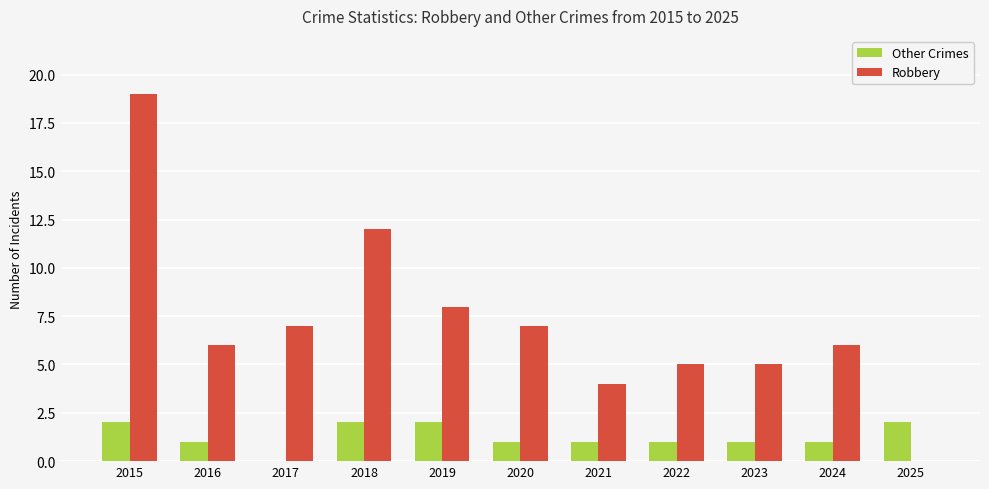

Reading left to right, extract all data points from this chart.

Other Crimes: 2	1	0	2	2	1	1	1	1	1	2
Robbery: 19	6	7	12	8	7	4	5	5	6	0